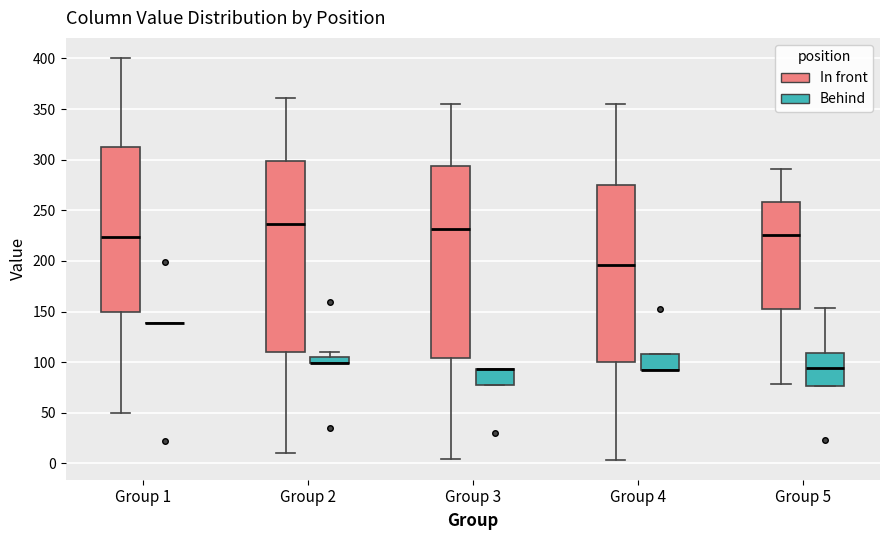

Where is the upper edge of the box for Group 2 (Behind) on the y-axis? The values are not printed on the chart, so give them approximately, as read against the axis.

105